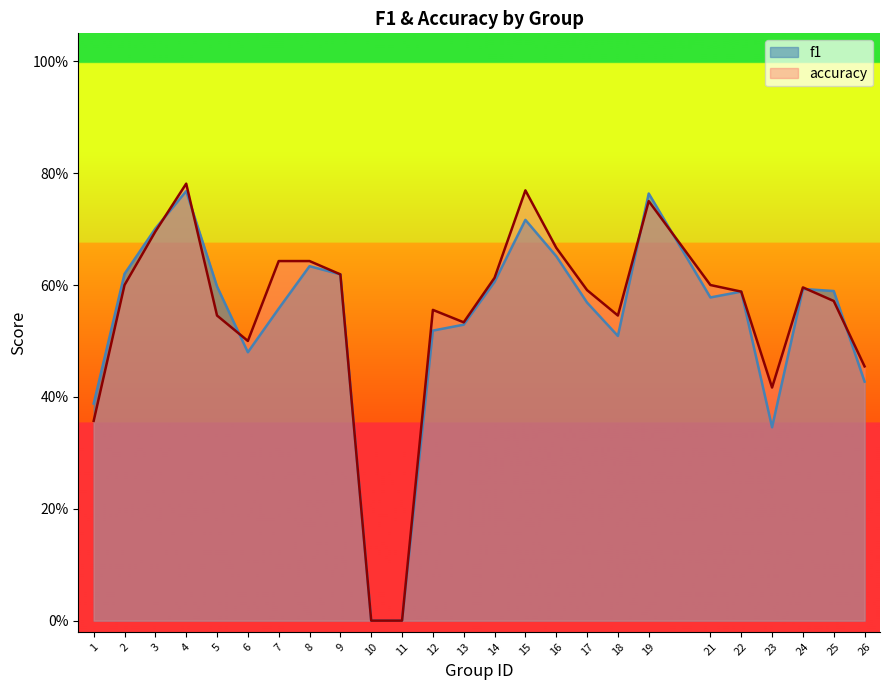

How many categories are shown in the chart?

25